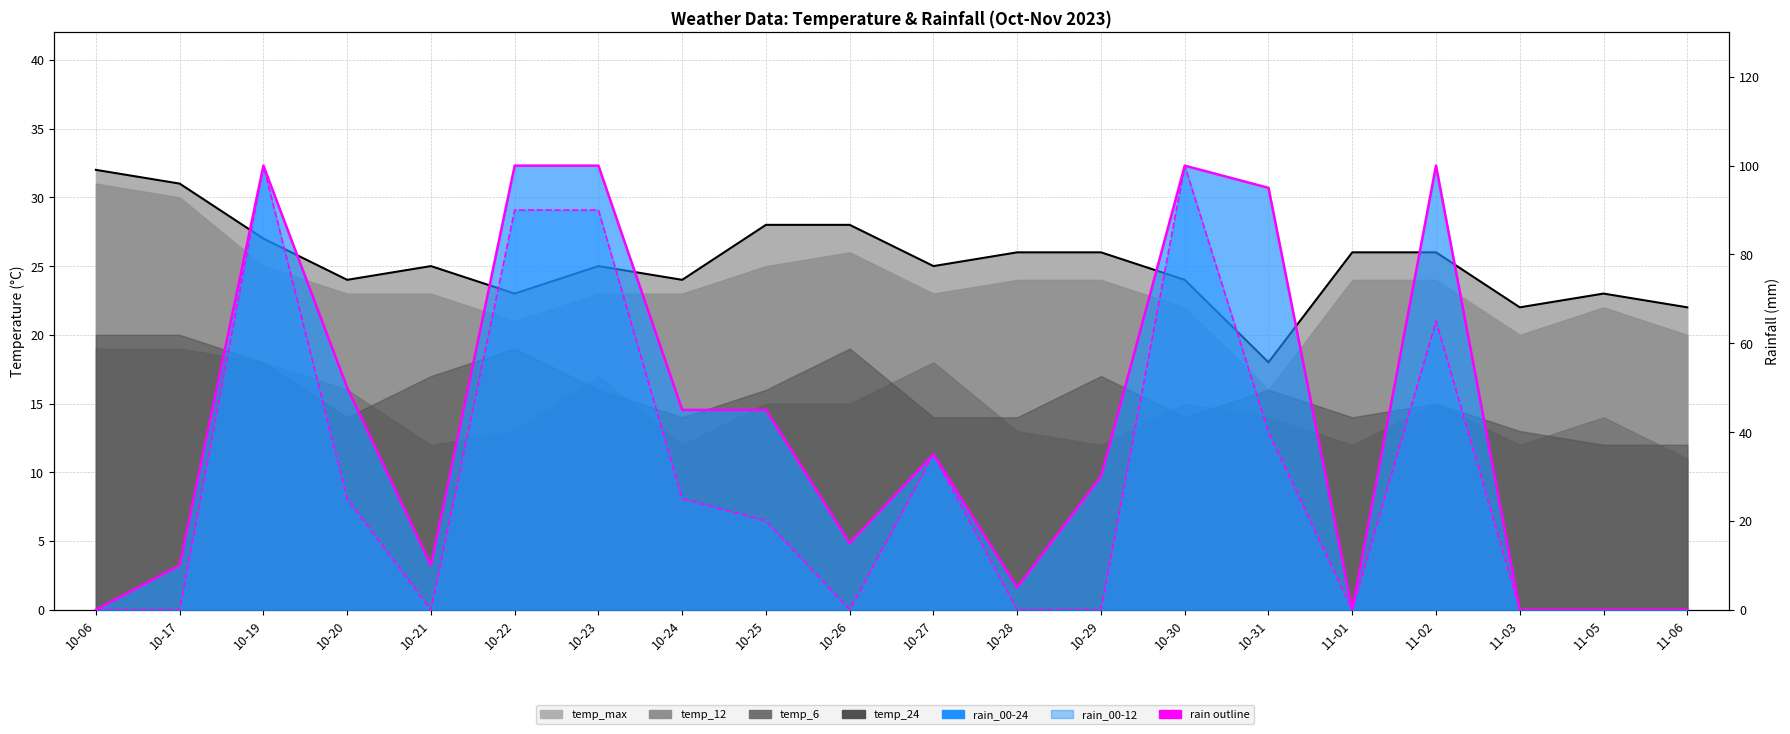

Where is temp_max line nearest to the value 25?

10-21